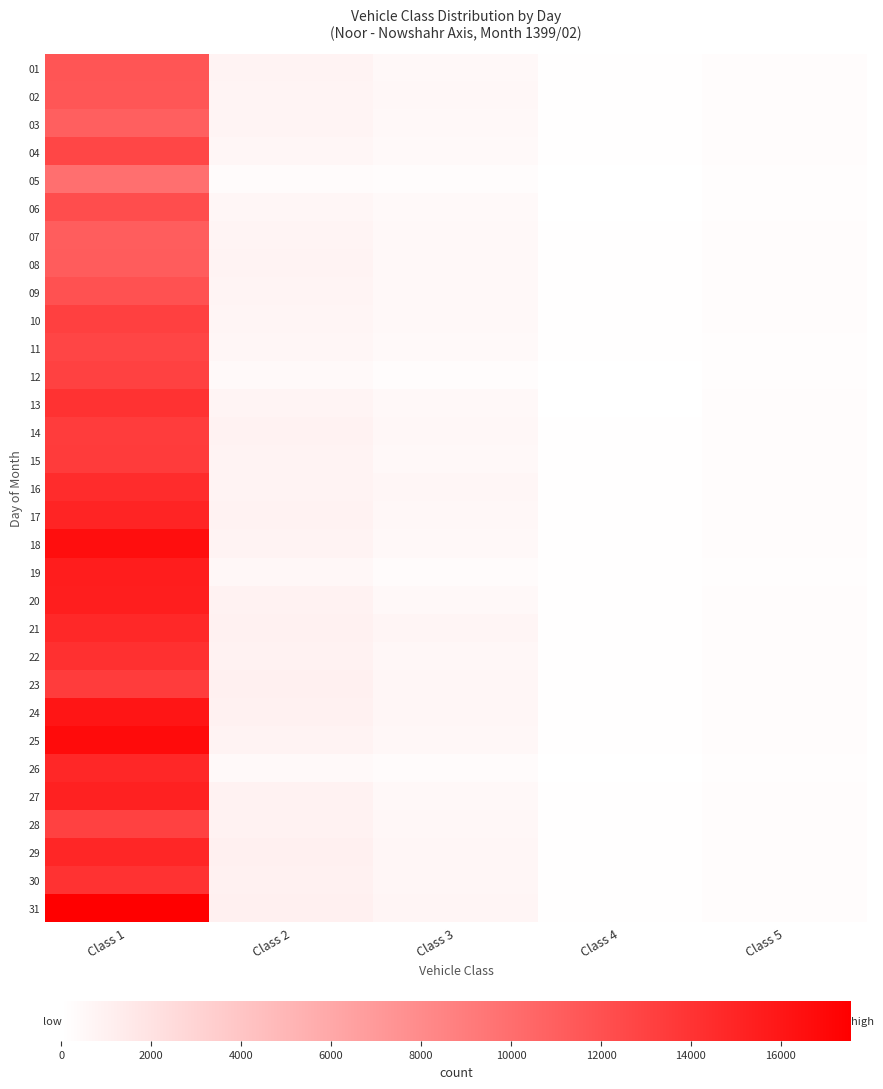

What is the difference between the highest and lowest values at Class 5?

116